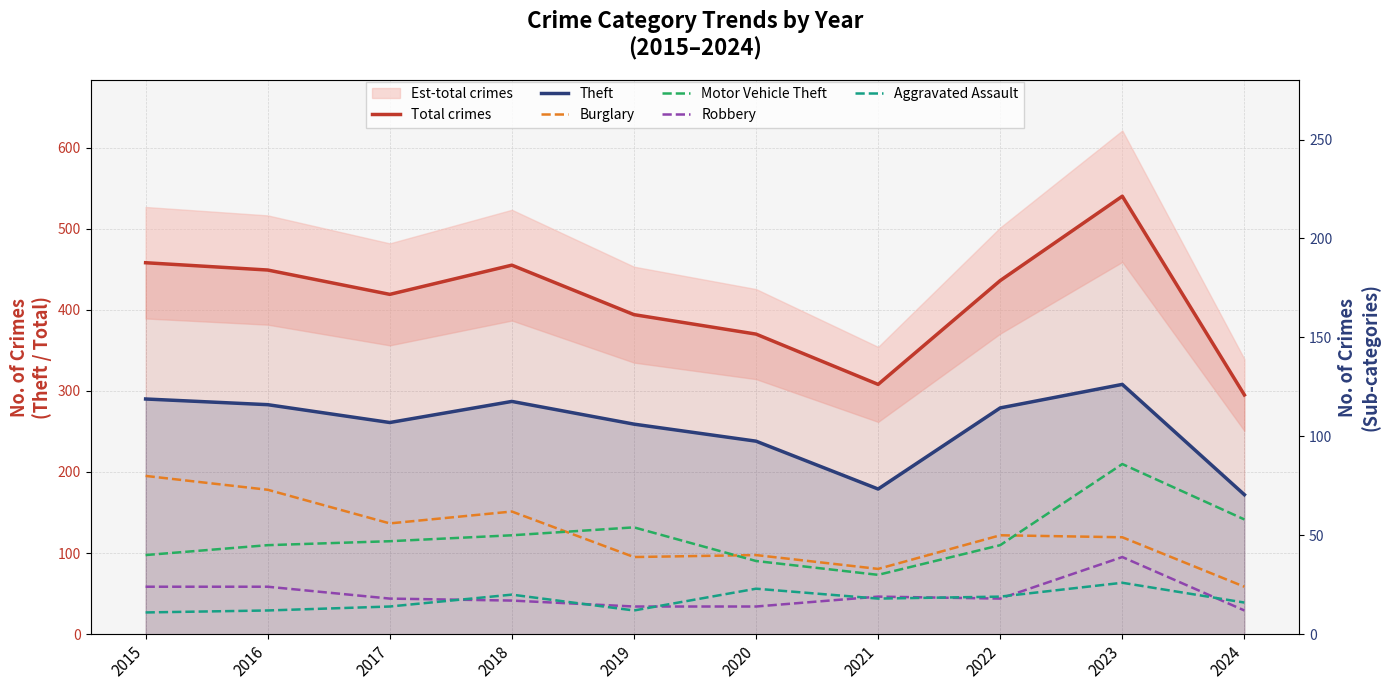

What is the sum of the Robbery values at 2023 and 2022?

57